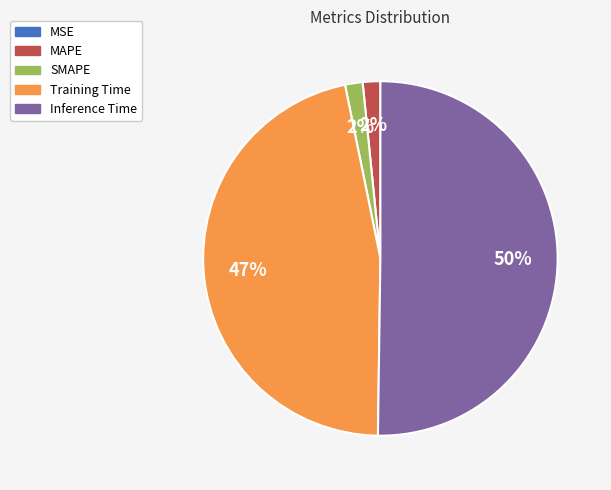

What is the majority slice?

Inference Time